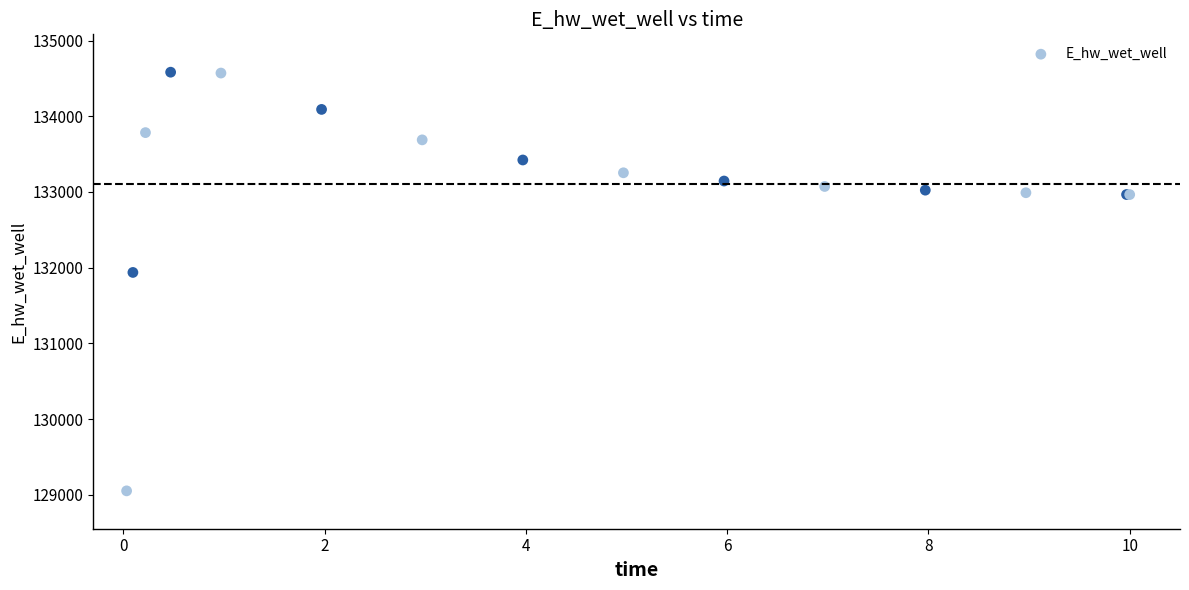

What Y value in the scatter plot is closest to 131817?

131937.4